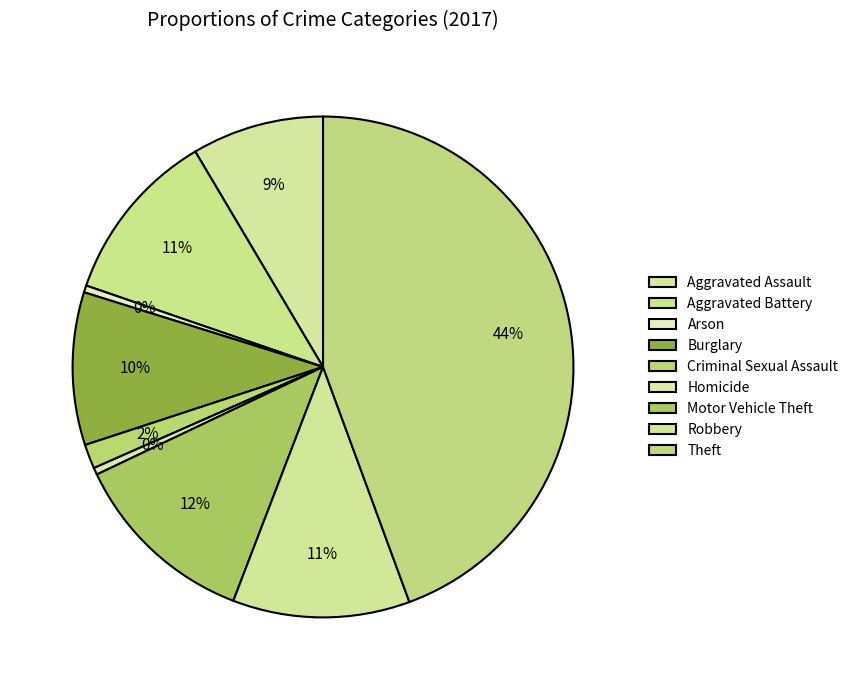

Do Arson and Burglary together represent more than half of the pie?

No